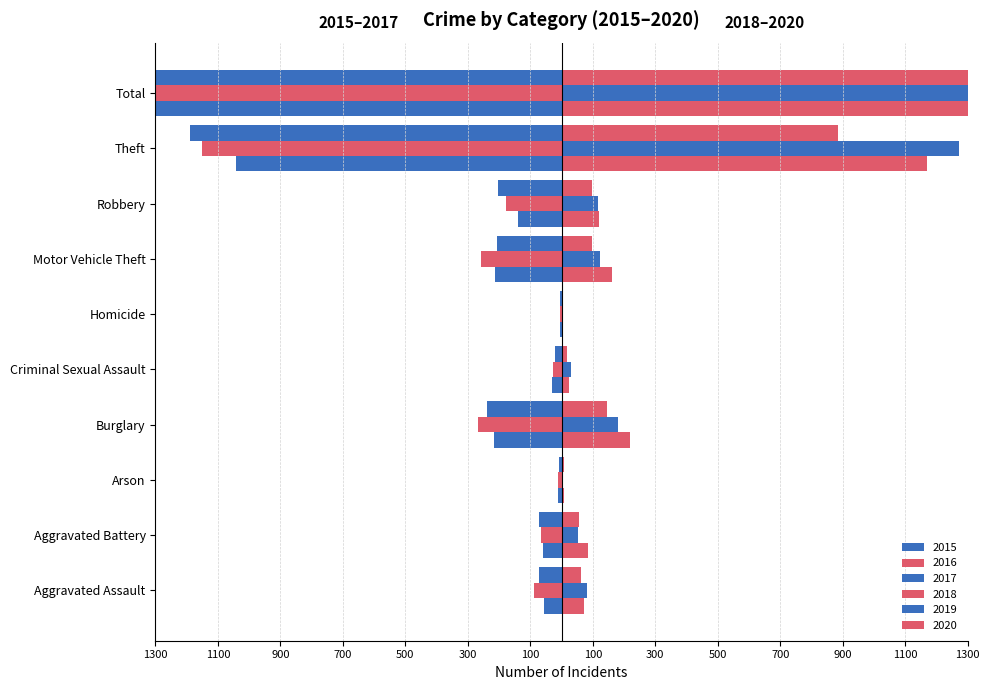

The 2020 series shows 3 at Arson. True or false?

False